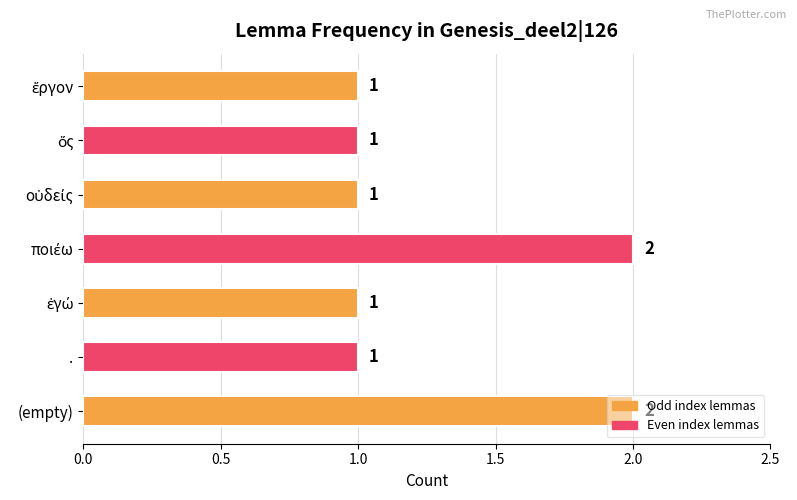

What is the value of the 1st bar from the top?

1